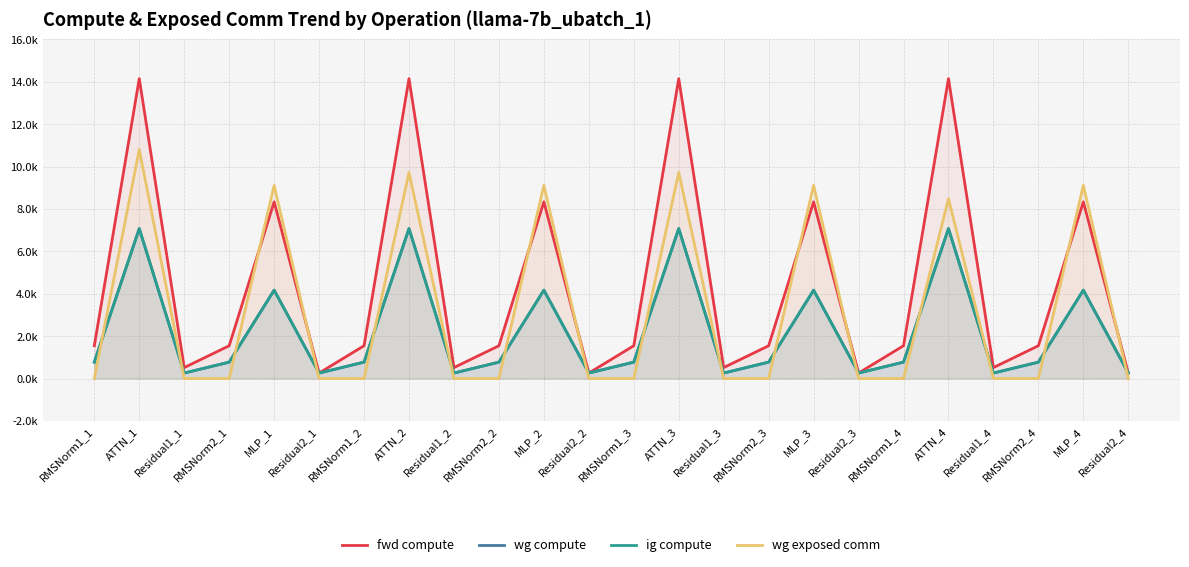

Reading left to right, what are all the values shown in this chart?

fwd compute: 1546.1	14146.8	516.0	1546.1	8336.7	258.0	1546.1	14146.8	516.0	1546.1	8336.7	258.0	1546.1	14146.8	516.0	1546.1	8336.7	258.0	1546.1	14146.8	516.0	1546.1	8336.7	258.0
wg compute: 773.0	7073.4	258.0	773.0	4168.3	258.0	773.0	7073.4	258.0	773.0	4168.3	258.0	773.0	7073.4	258.0	773.0	4168.3	258.0	773.0	7073.4	258.0	773.0	4168.3	258.0
ig compute: 773.0	7073.4	258.0	773.0	4168.3	258.0	773.0	7073.4	258.0	773.0	4168.3	258.0	773.0	7073.4	258.0	773.0	4168.3	258.0	773.0	7073.4	258.0	773.0	4168.3	258.0
wg exposed comm: 0.0	10807.8	0.0	0.0	9109.8	0.0	0.0	9722.4	0.0	0.0	9109.8	0.0	0.0	9722.4	0.0	0.0	9109.8	0.0	0.0	8482.0	0.0	0.0	9109.8	0.0